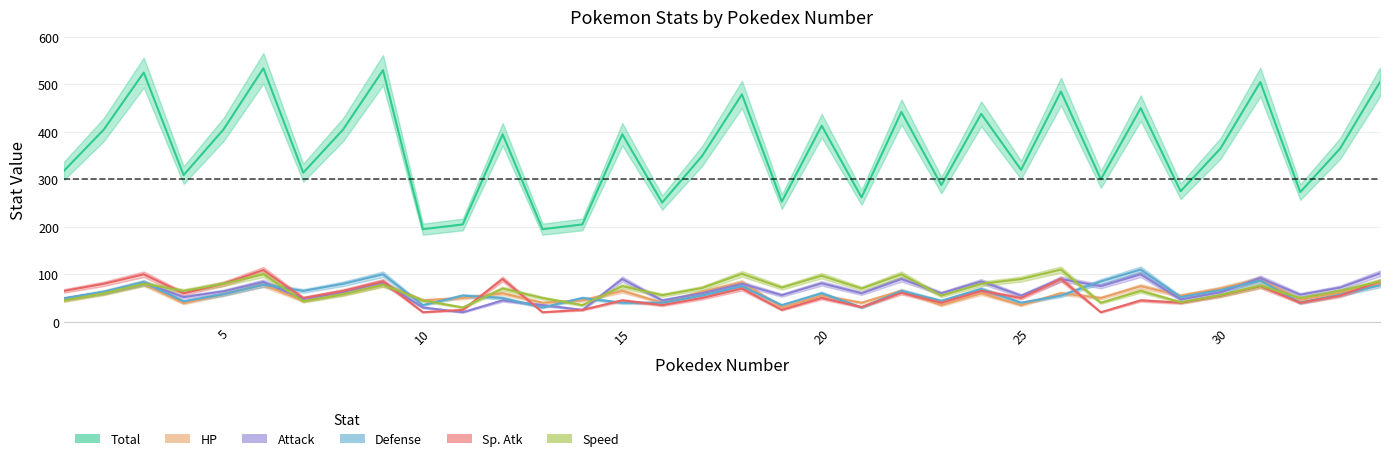

The Attack series shows 17 at 14. True or false?

False